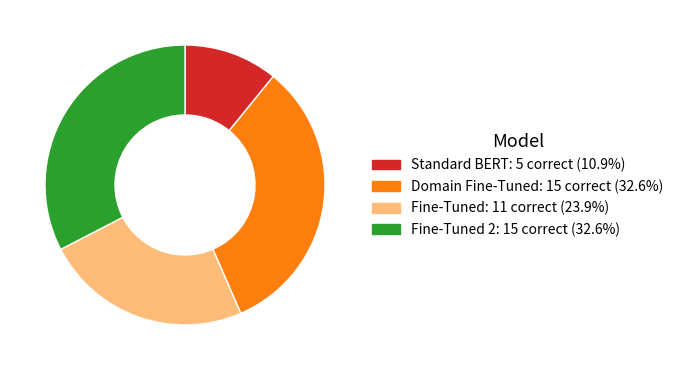

Is there a majority slice in this chart?

No